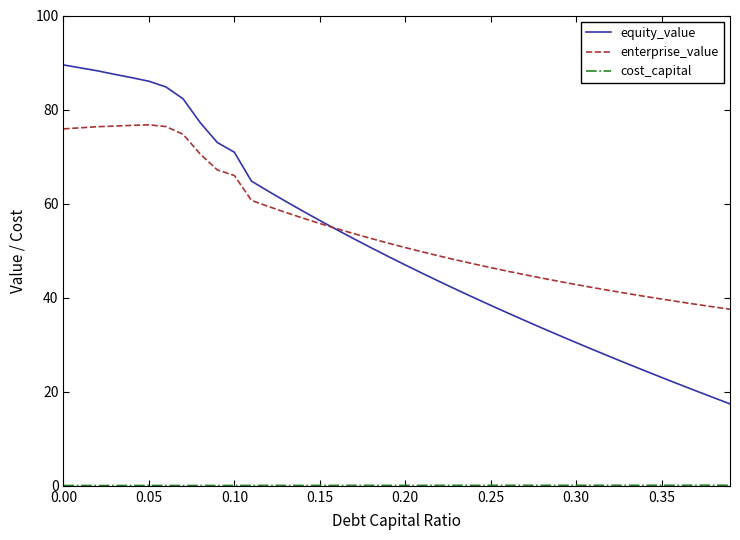

What is the highest value of the equity_value series?

89.5